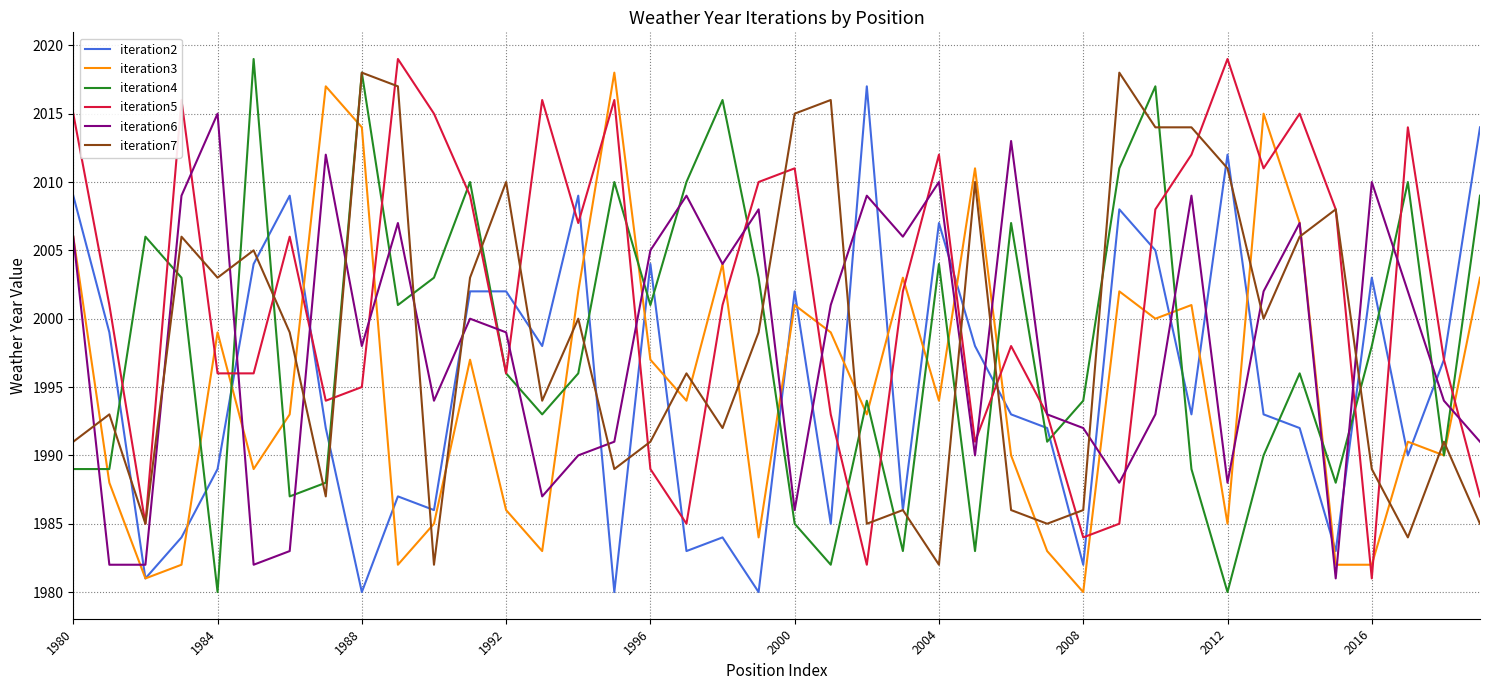

How many times do iteration7 and iteration3 cross each other?

16